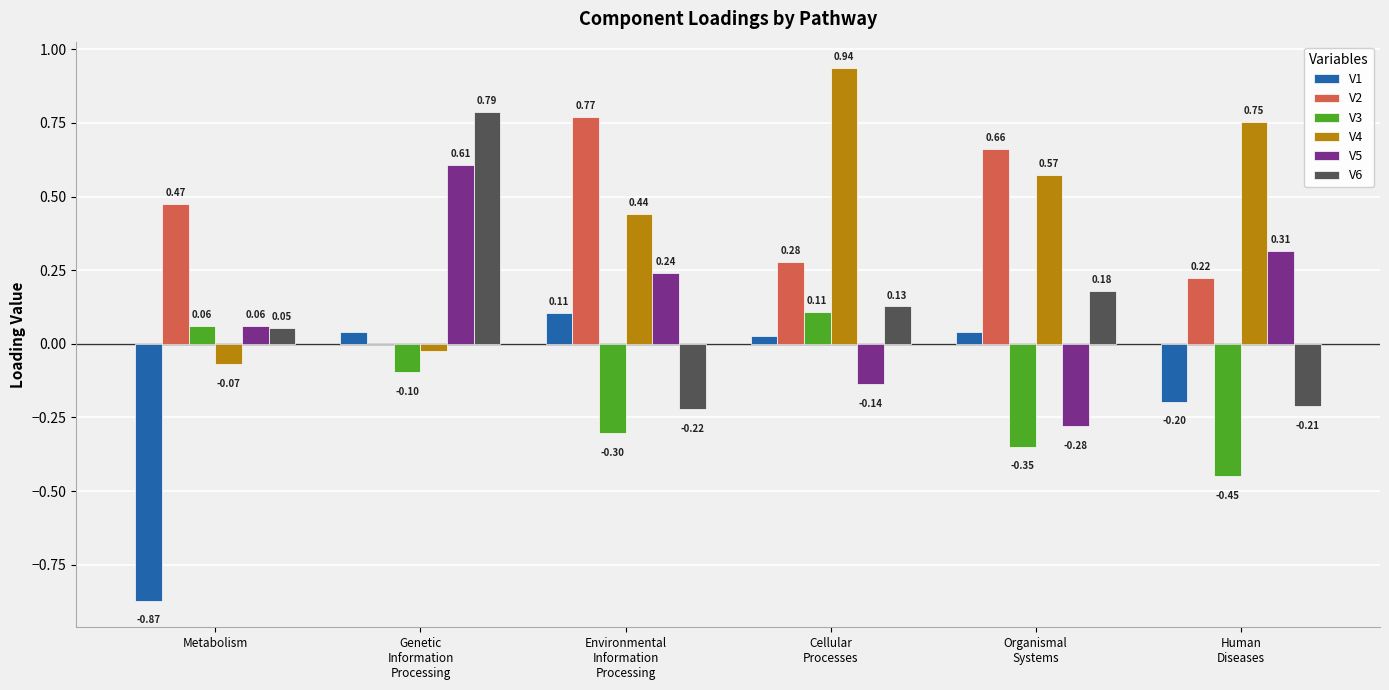

Which series has the largest total across all categories?

V4